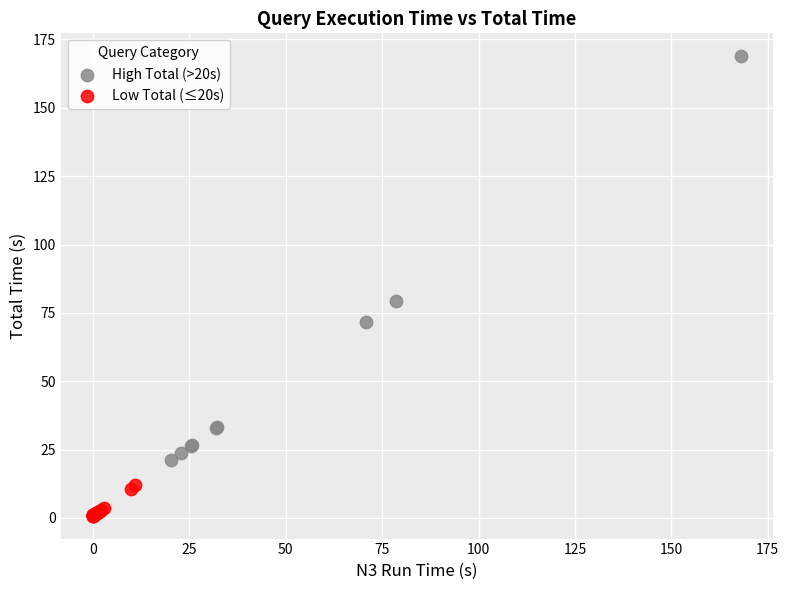

Which series has the widest spread of Y values?

High Total (>20s)